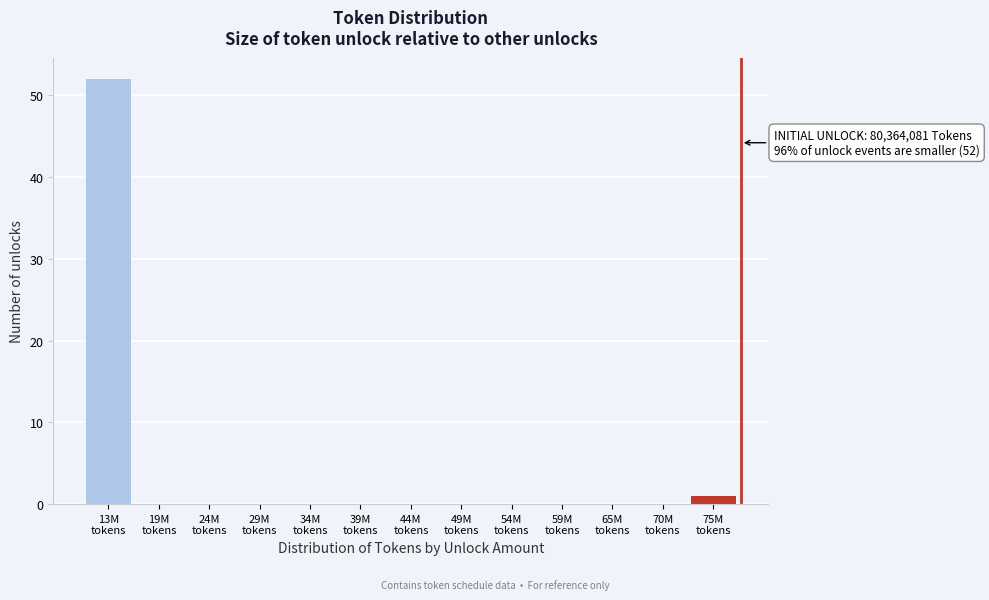

What is the greatest value displayed?

52